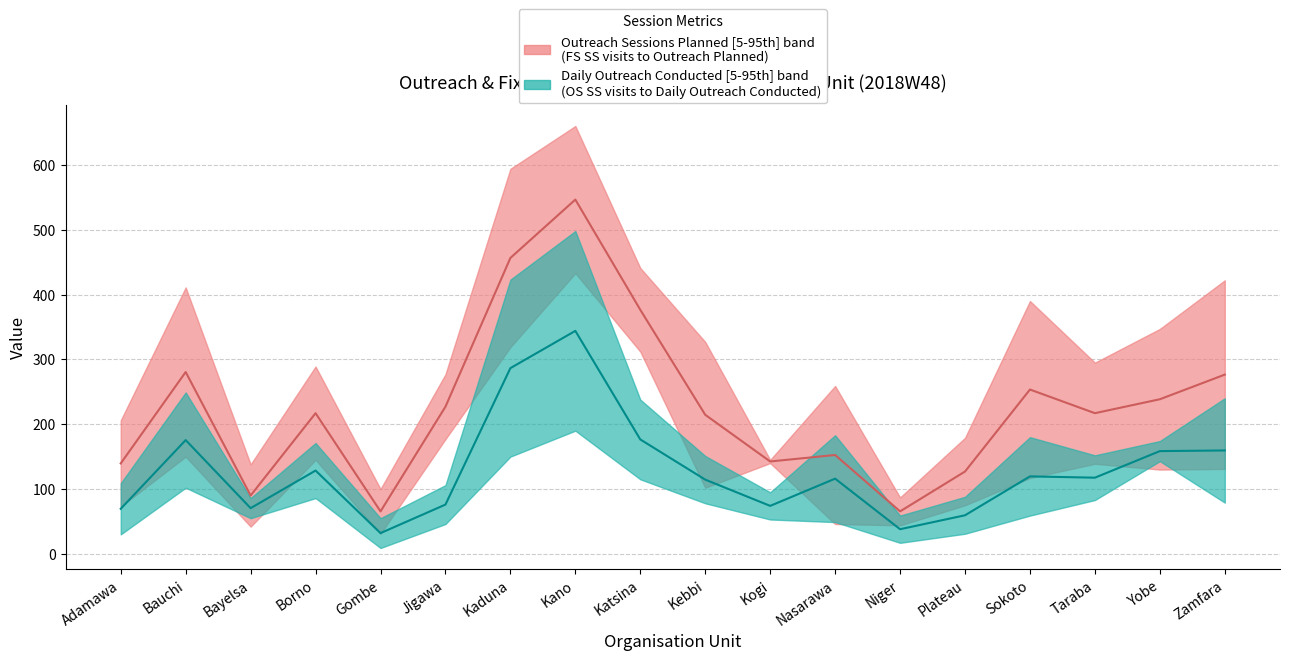

Between Bauchi and Borno, which series saw the biggest shift?

Number of outreach sessions planned